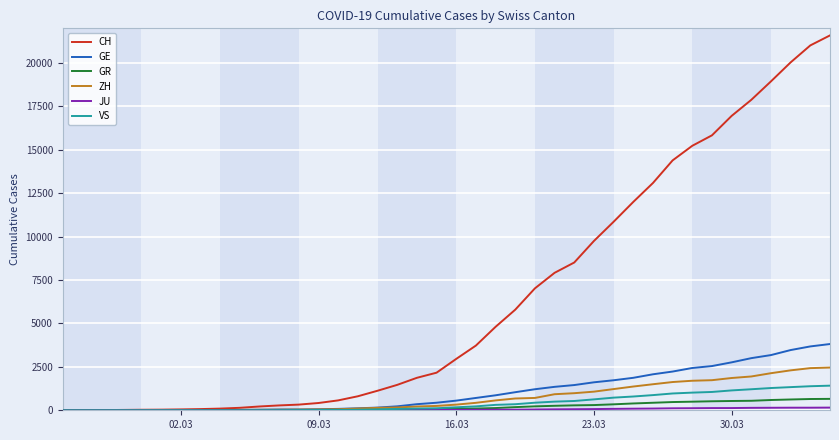

Which series has the largest total across all categories?

CH